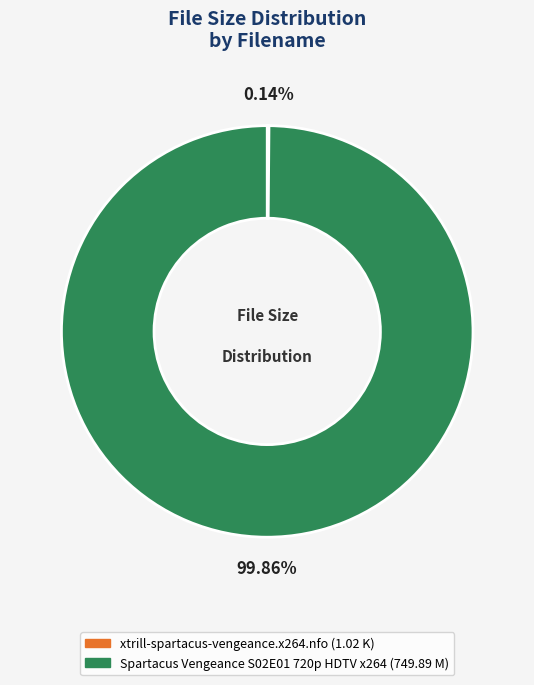

Is there a majority slice in this chart?

Yes